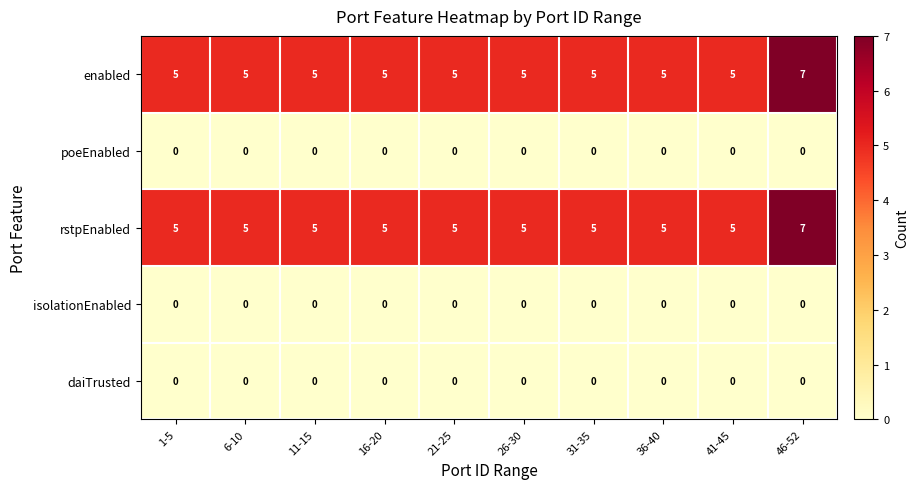

At which category is the sum across all series the highest?

46-52